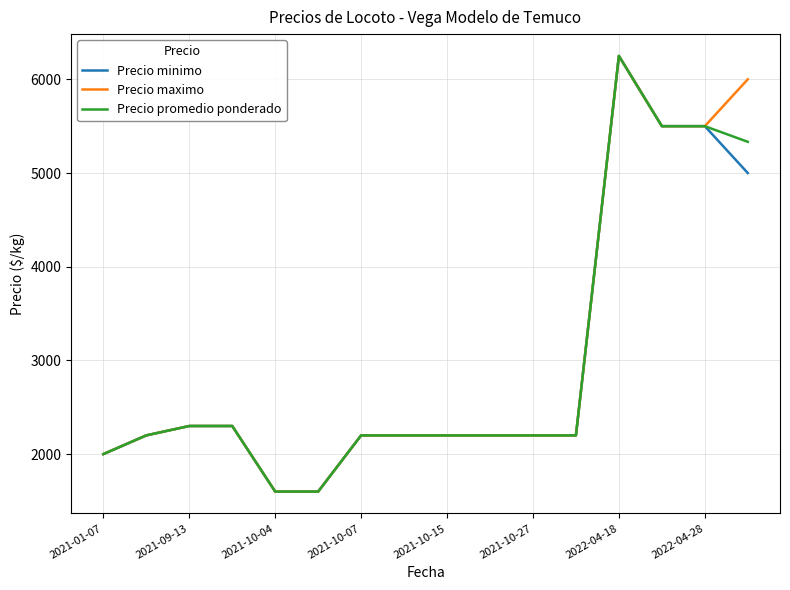

What is the highest value of the Precio promedio ponderado series?

6250